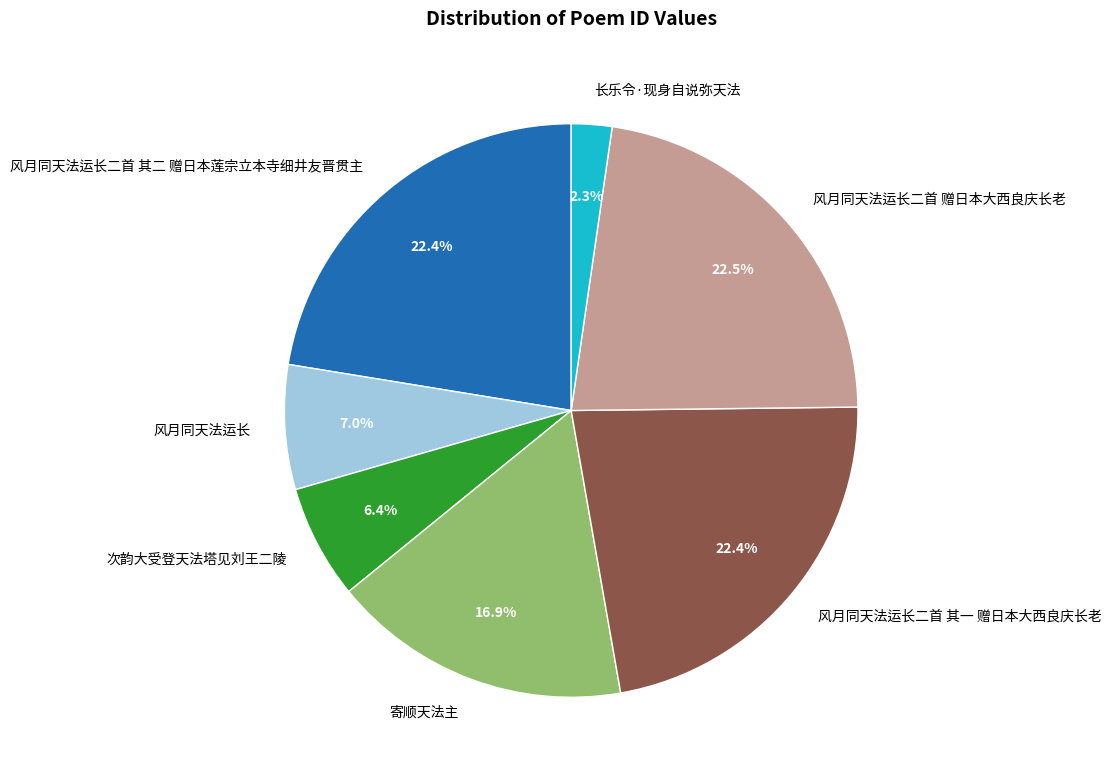

What is the total percentage of 长乐令·现身自说弥天法 and 风月同天法运长二首 其一 赠日本大西良庆长老?

24.7%